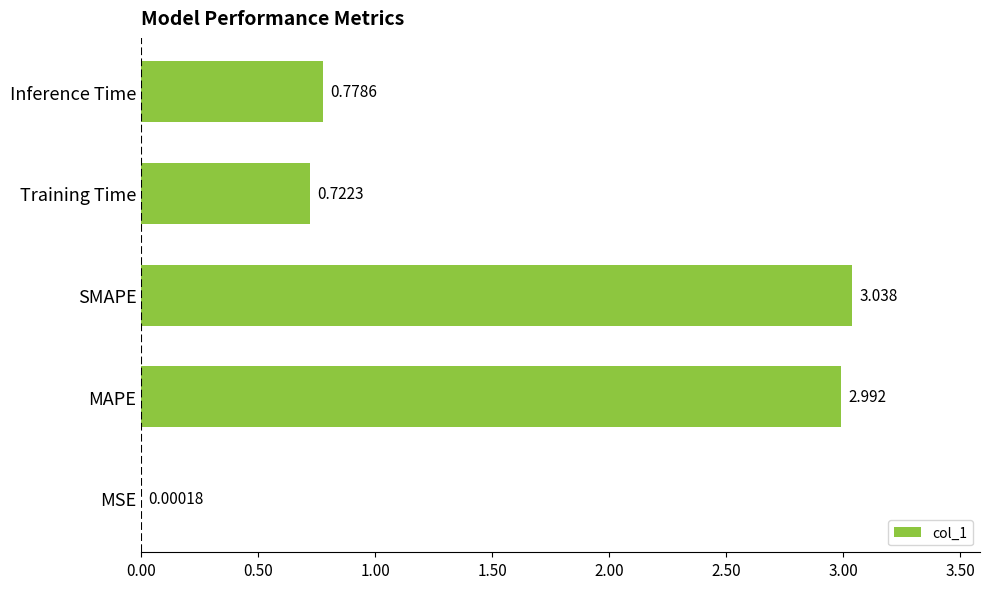

At which category does the chart reach its peak across all series?

SMAPE